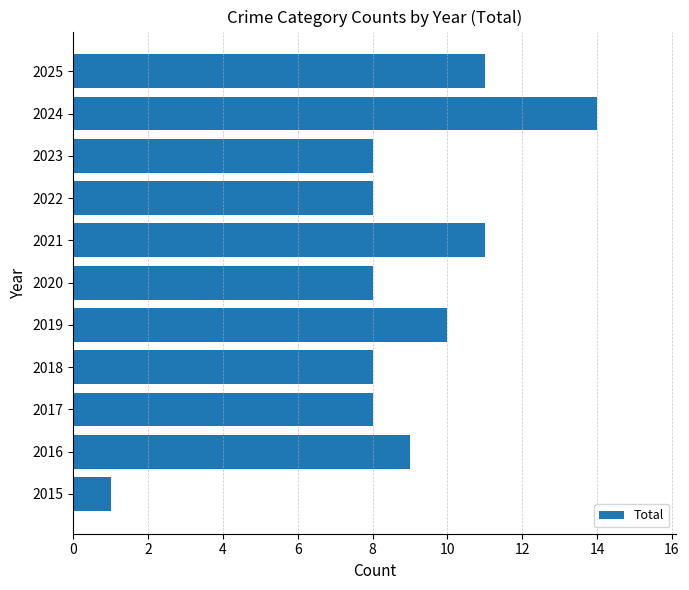

Approximately how many times larger is the value at 2023 compared to 2018?

1.0